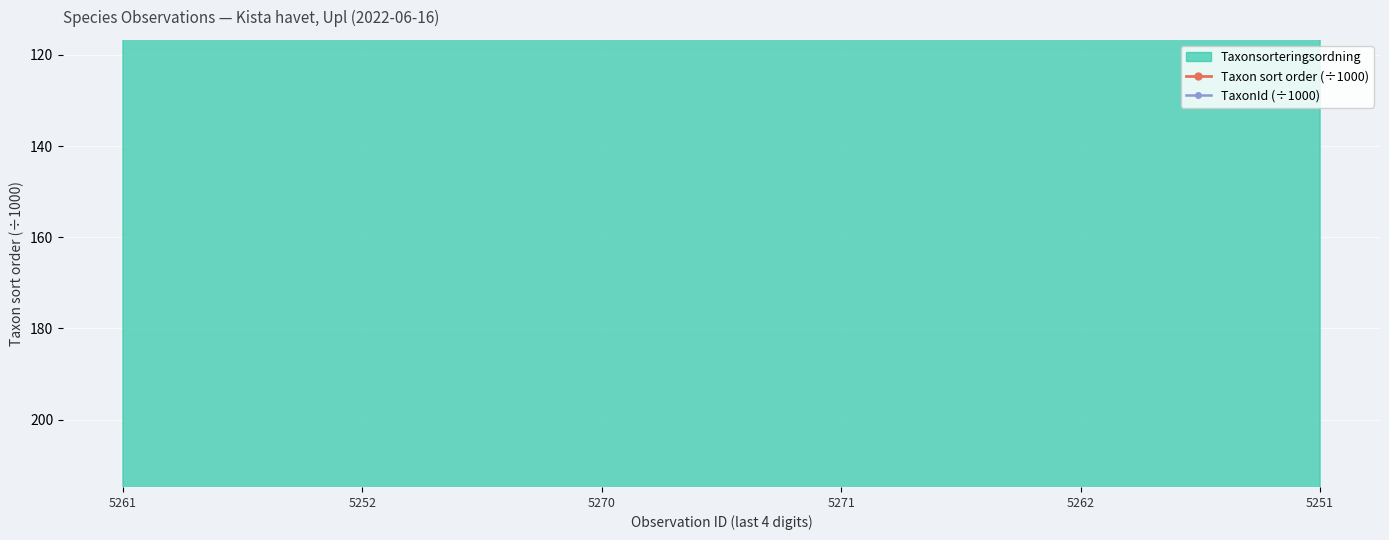

At which category is the sum across all series the highest?

5262